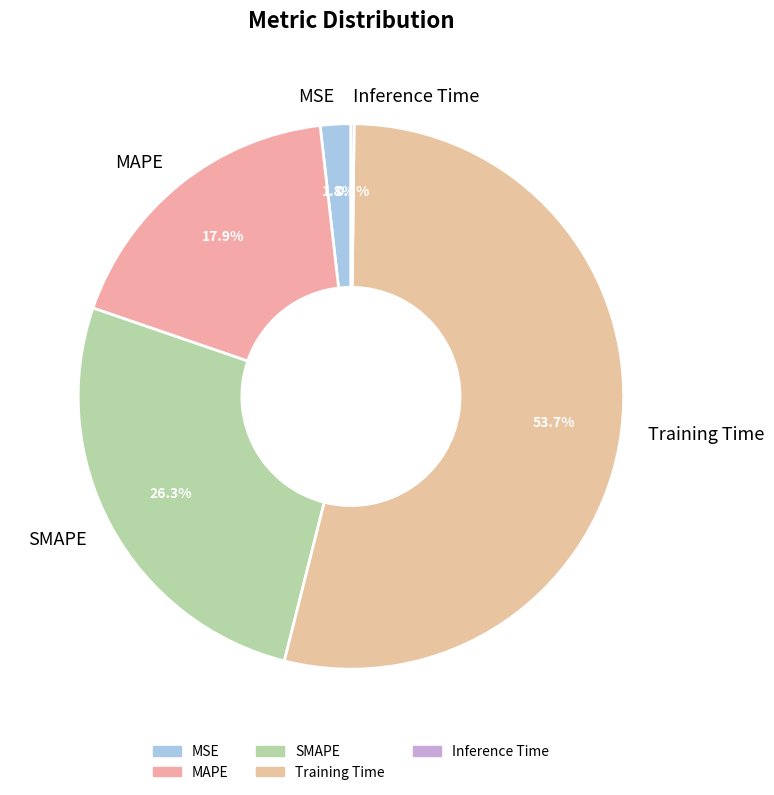

To the nearest percent, what percentage of the pie is MSE?

2%